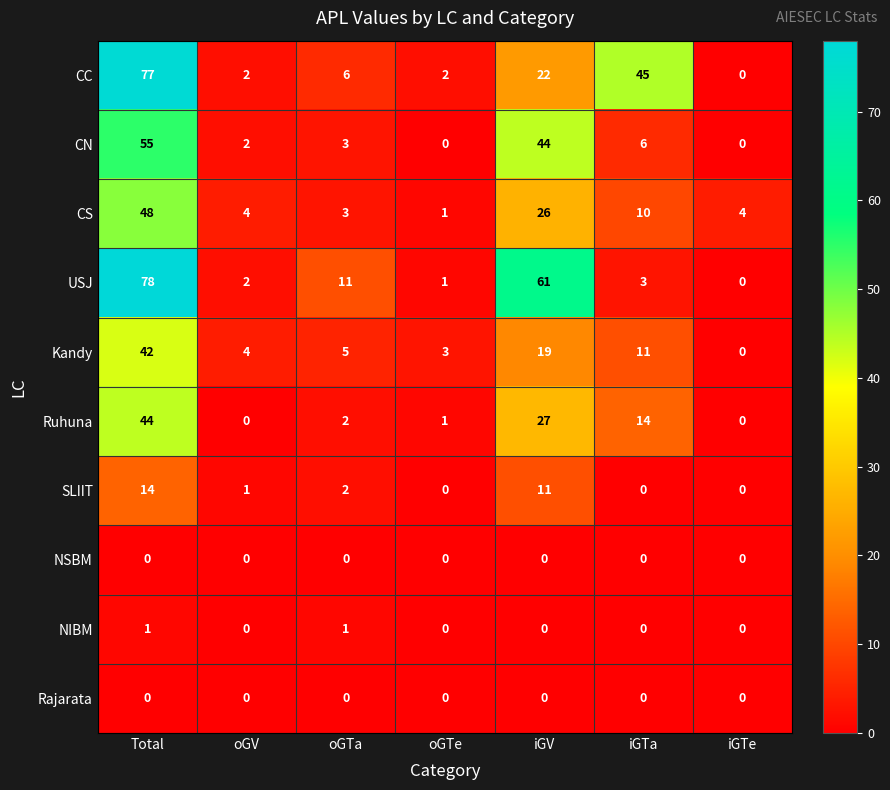

Which series changed the most between oGTa and iGTe?

USJ